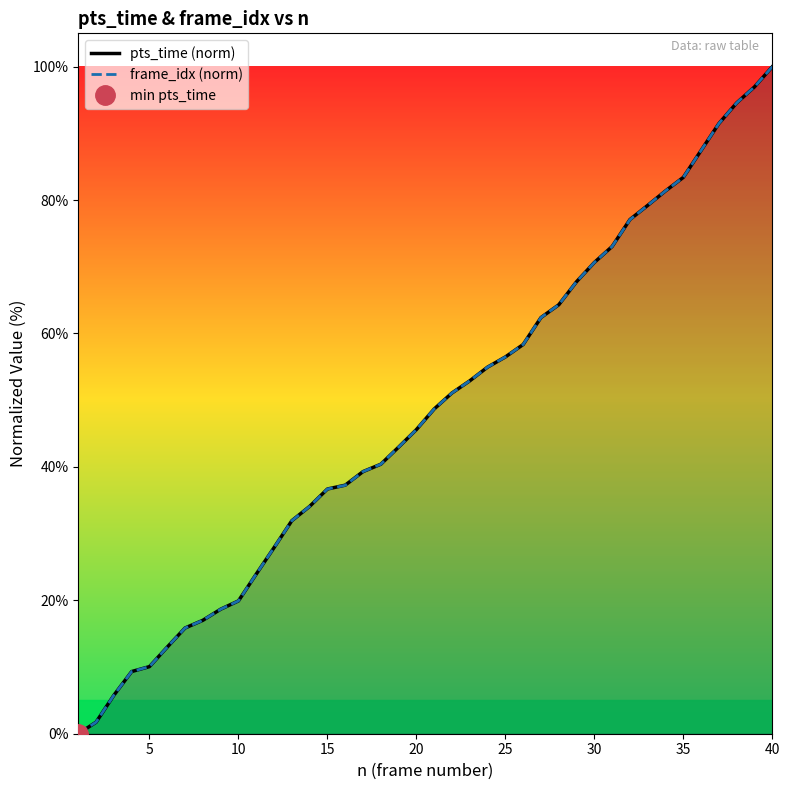

Is the value of frame_idx (norm) at 35 greater than the value of pts_time (norm) at 20?

Yes